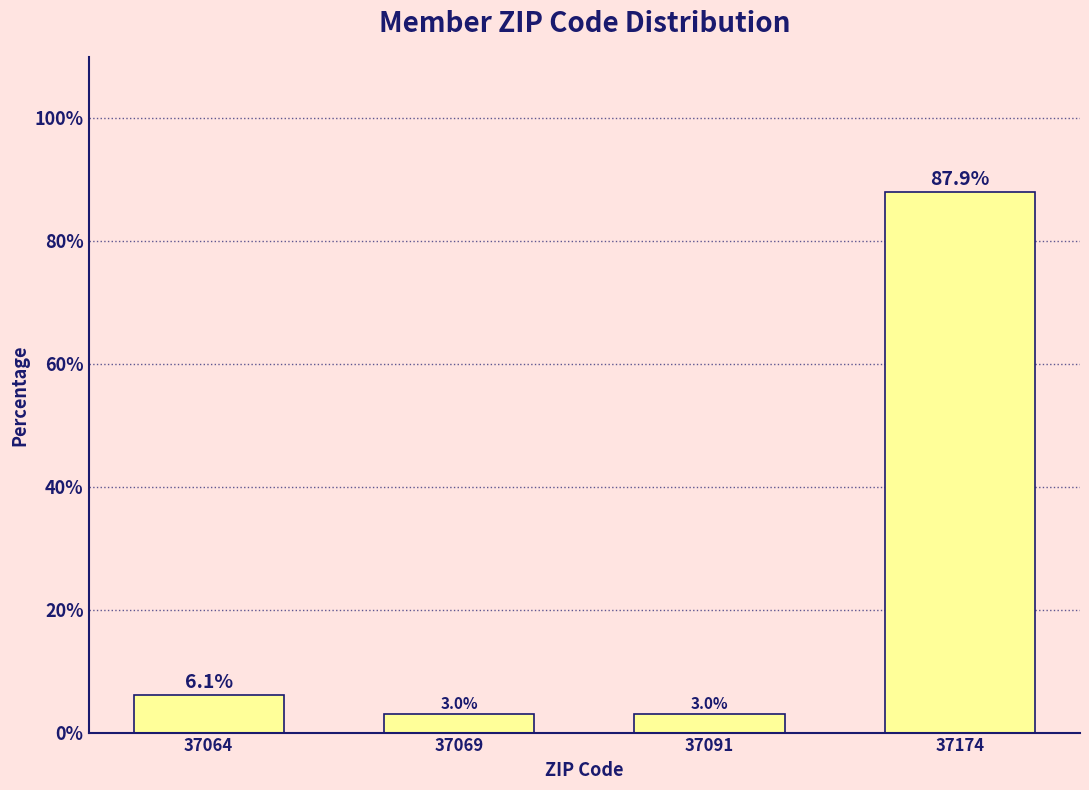

Reading left to right, transcribe all the data shown in this chart.

37064=6.1	37069=3.0	37091=3.0	37174=87.9